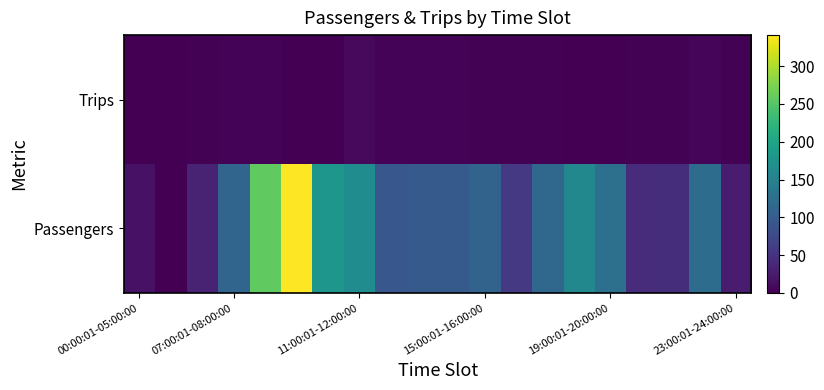

Which series has the widest spread of values?

Passengers